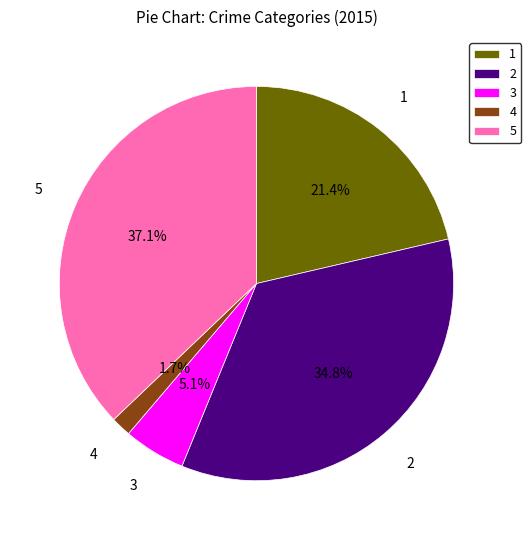

What is the total percentage of 5 and 3?

42.2%